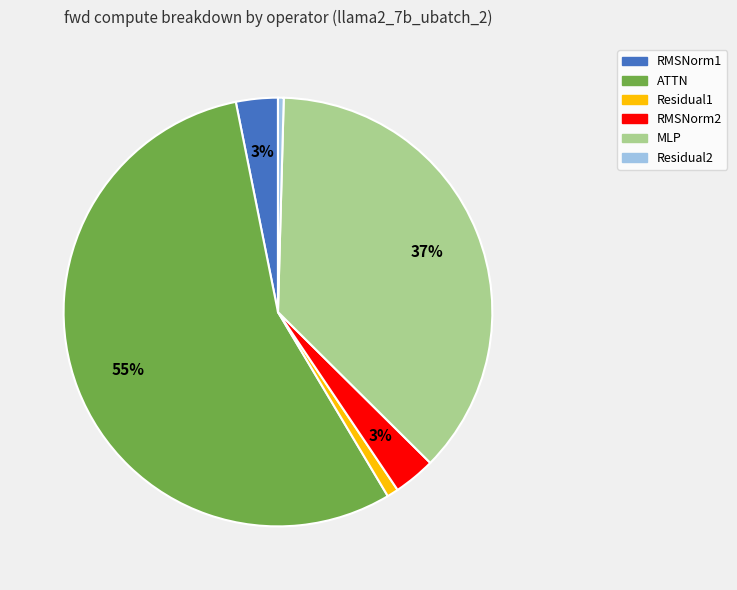

To the nearest percent, what is the difference between the Residual2 and MLP slice percentages?

37%